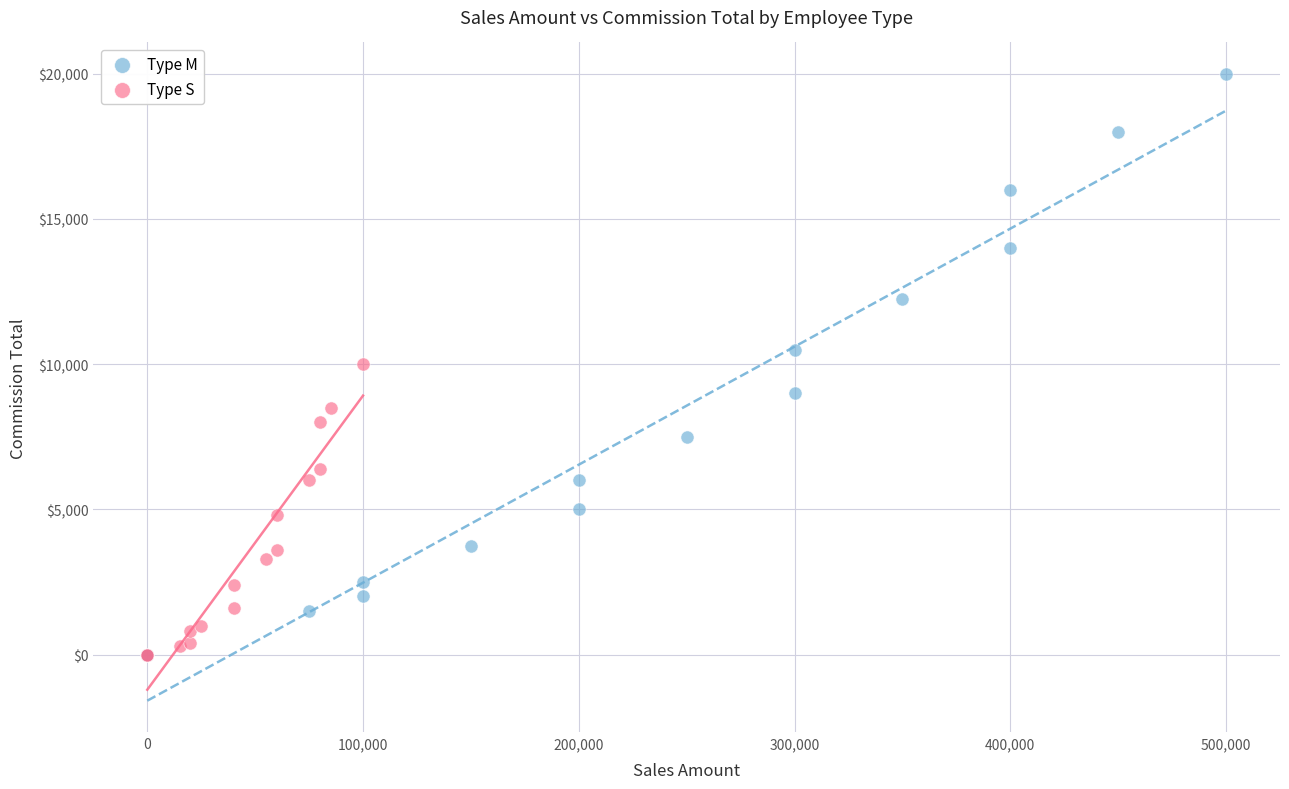

What are all the series names shown in the legend?

Type M, Type S